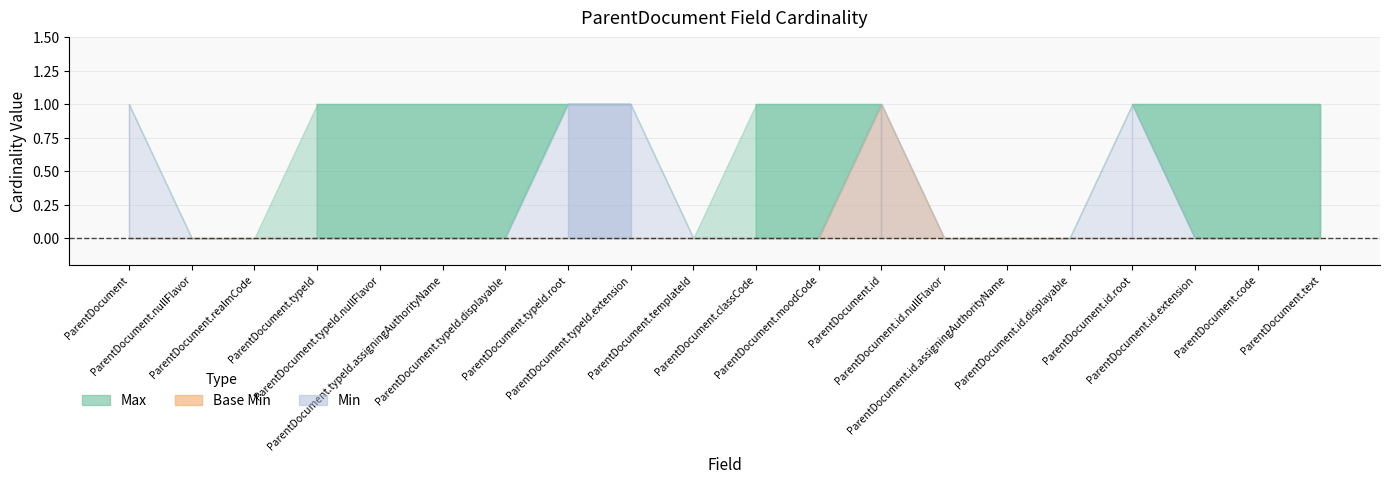

At how many categories does at least one series exceed 0?

14